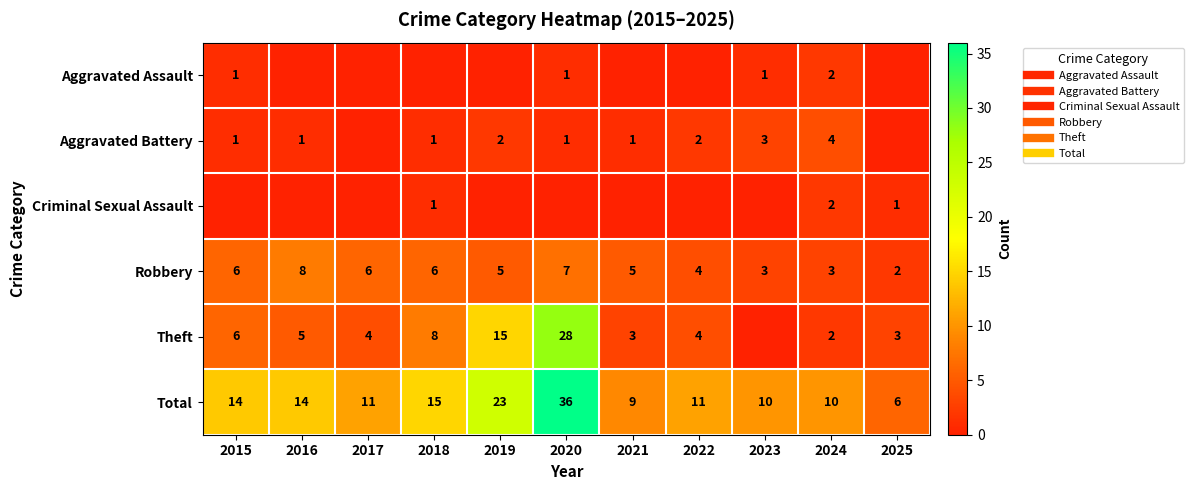

Is it true that Aggravated Battery equals 1 at 2015?

True